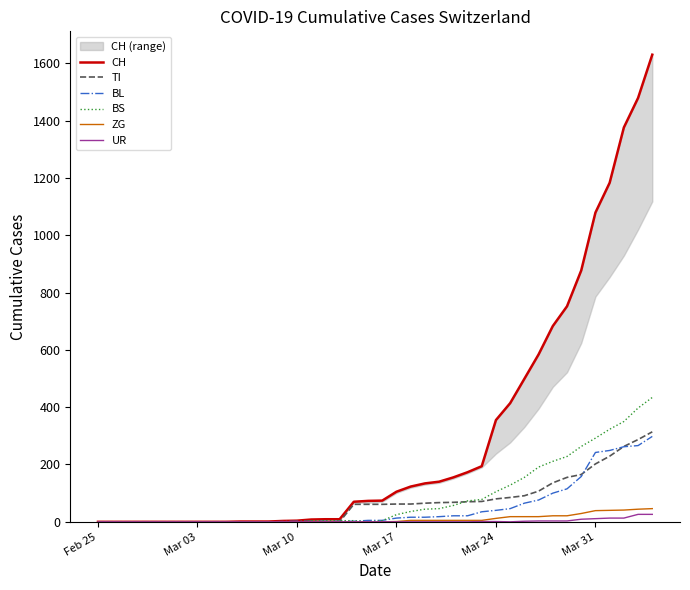

What is the value of the TI point at the 37th from the left?

229